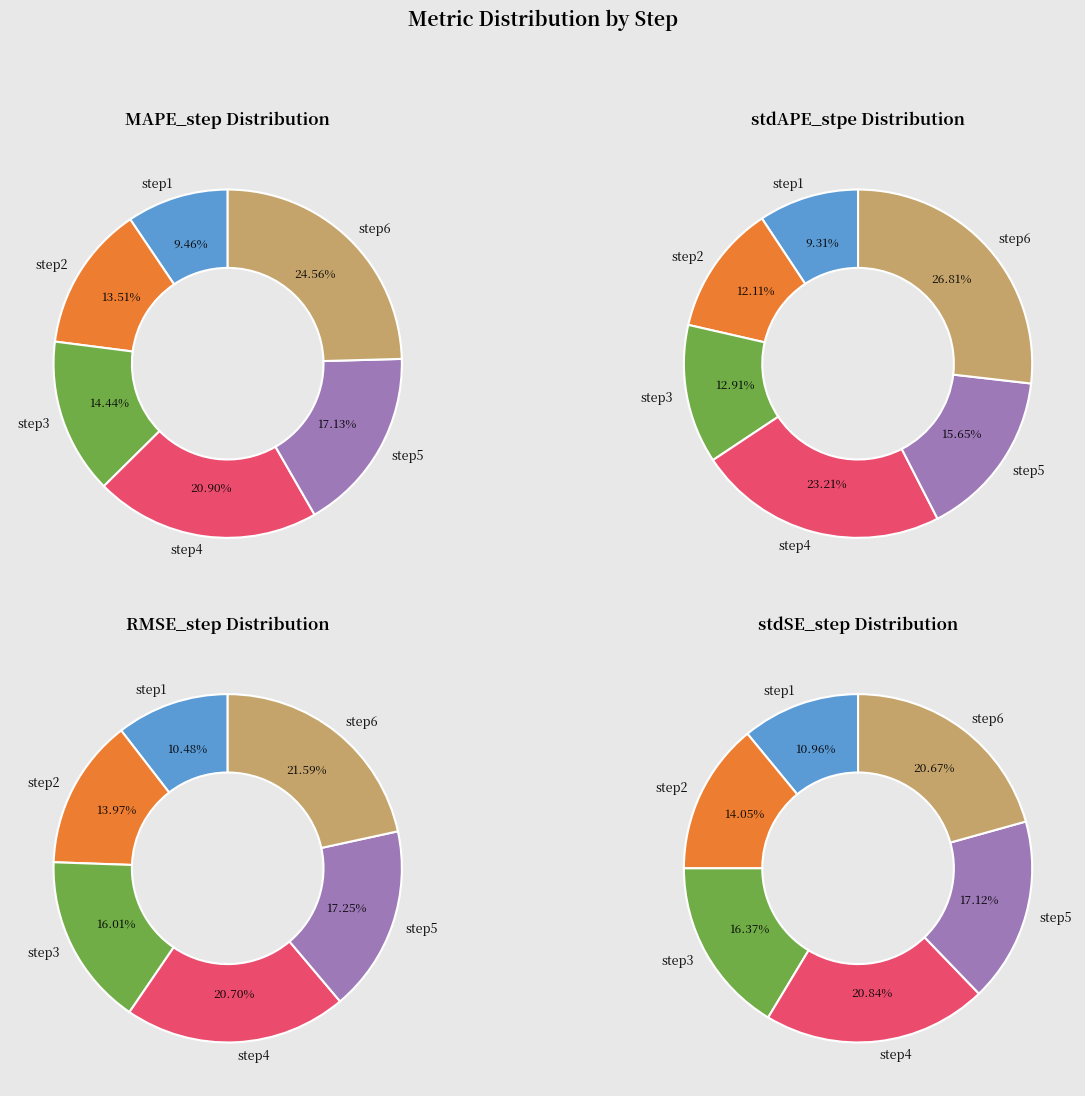

Which has a higher value, stdSE_step or stdAPE_stpe?

stdSE_step